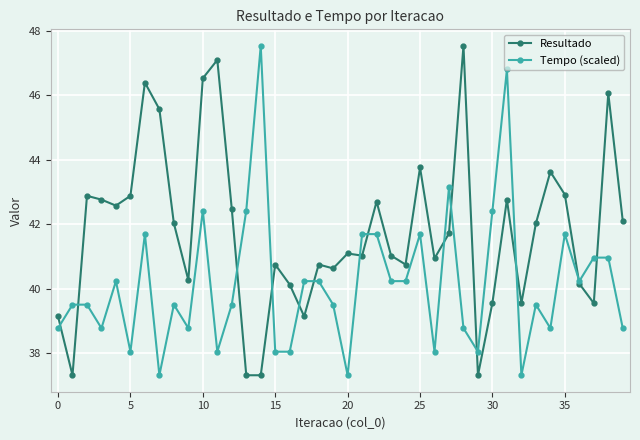

At how many categories does at least one series exceed 39?

39